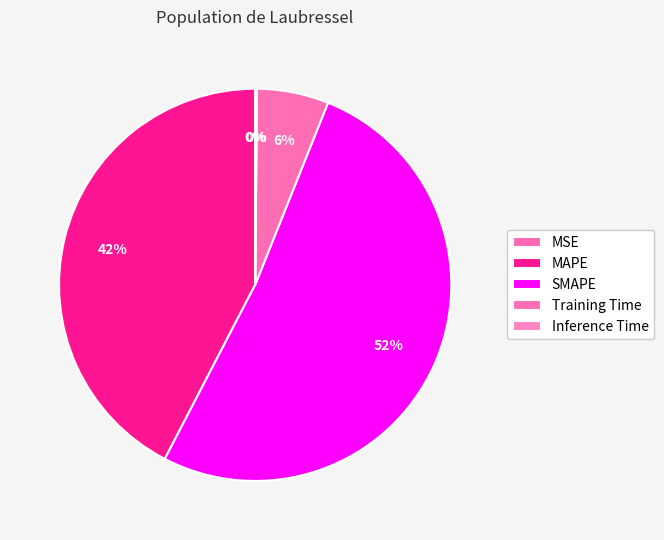

Does Training Time represent more than half of the total?

No